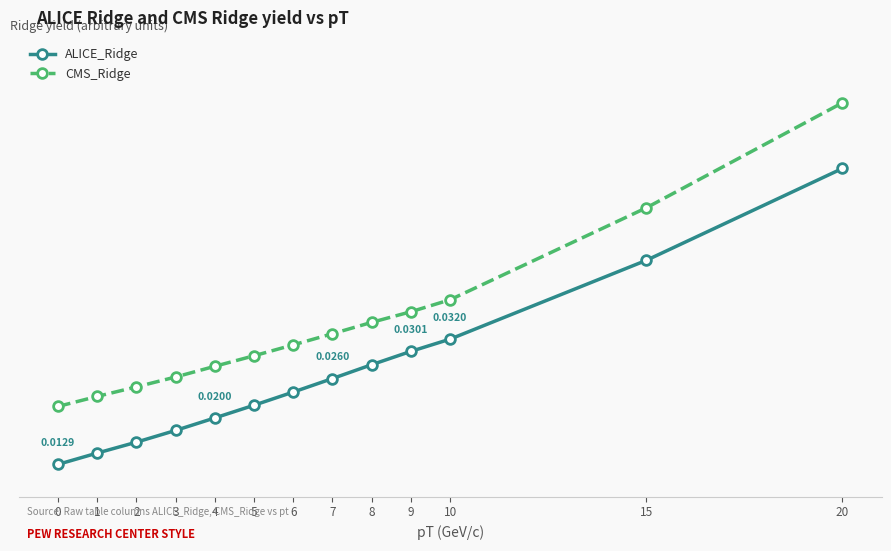

Rank the series by their average value, from lowest to highest.

ALICE_Ridge, CMS_Ridge